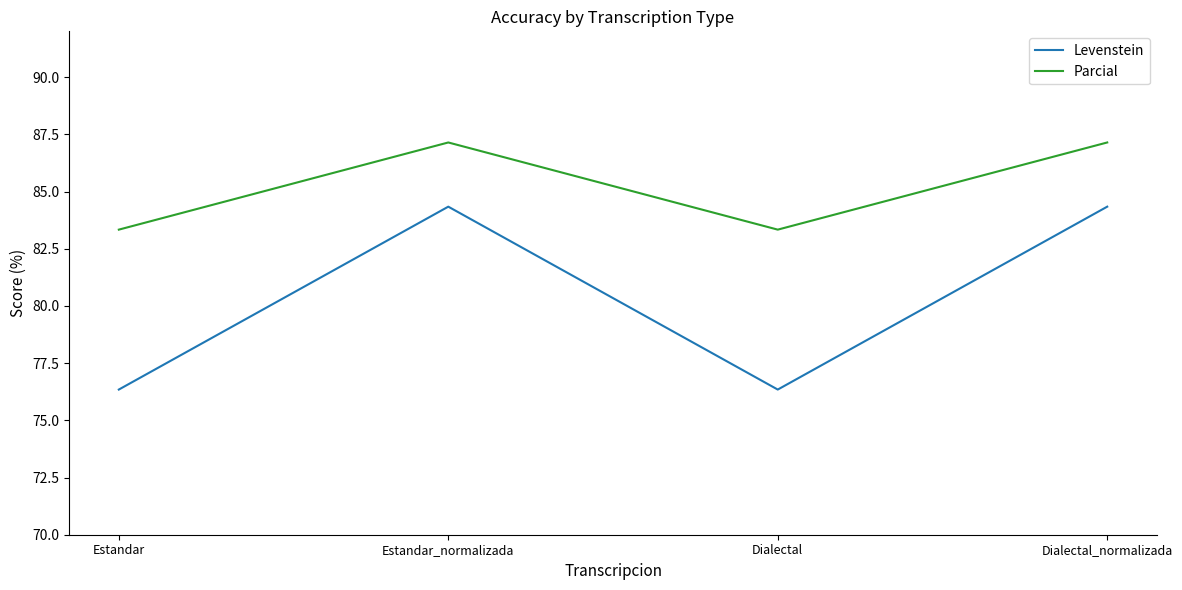

How many lines are shown in the chart?

2